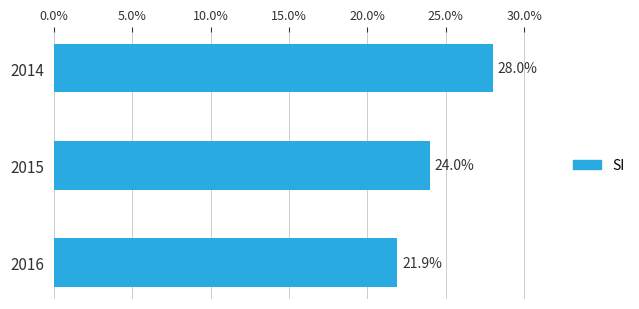

How many bars are there in total?

3